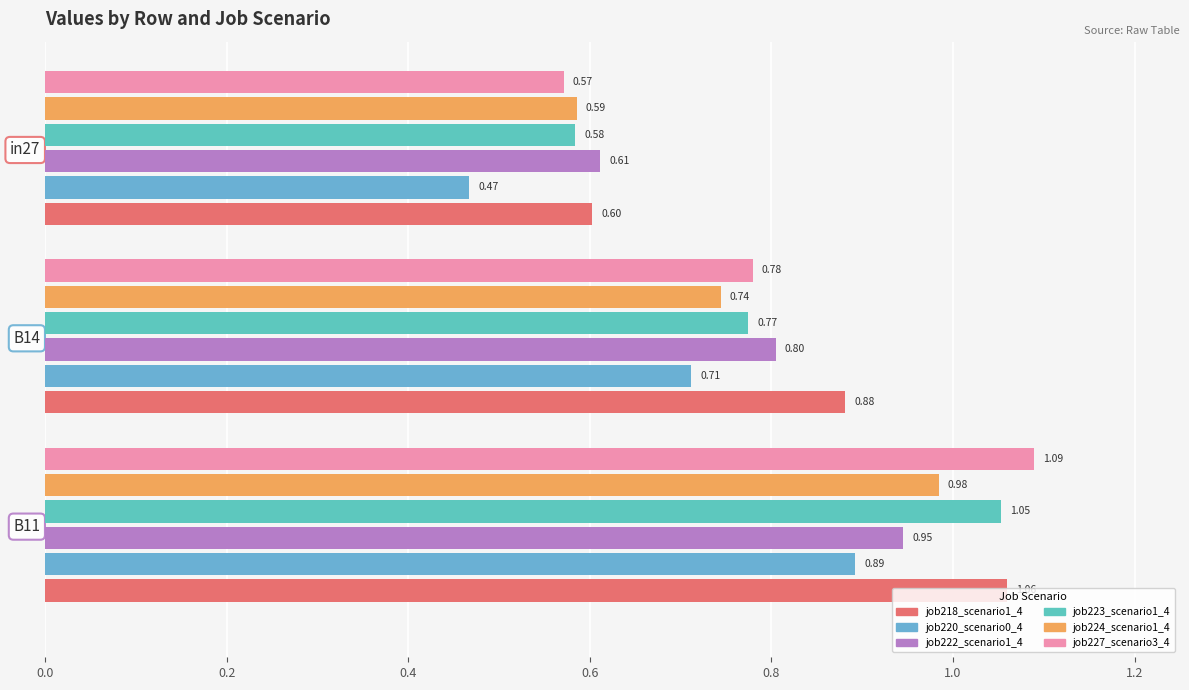

What is the minimum value shown in the chart?

0.5